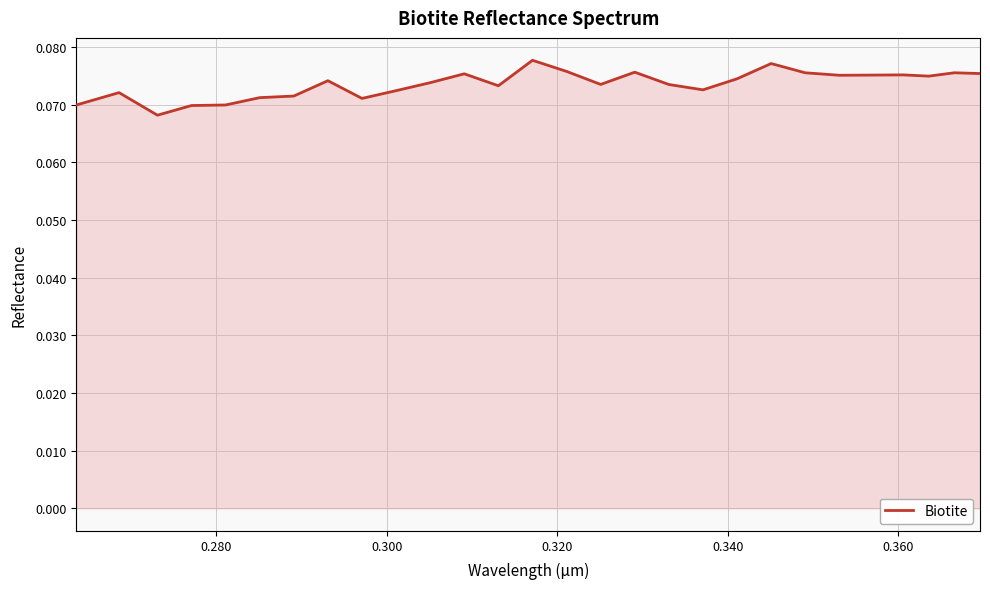

Is this an area chart (filled region under the line)?

Yes